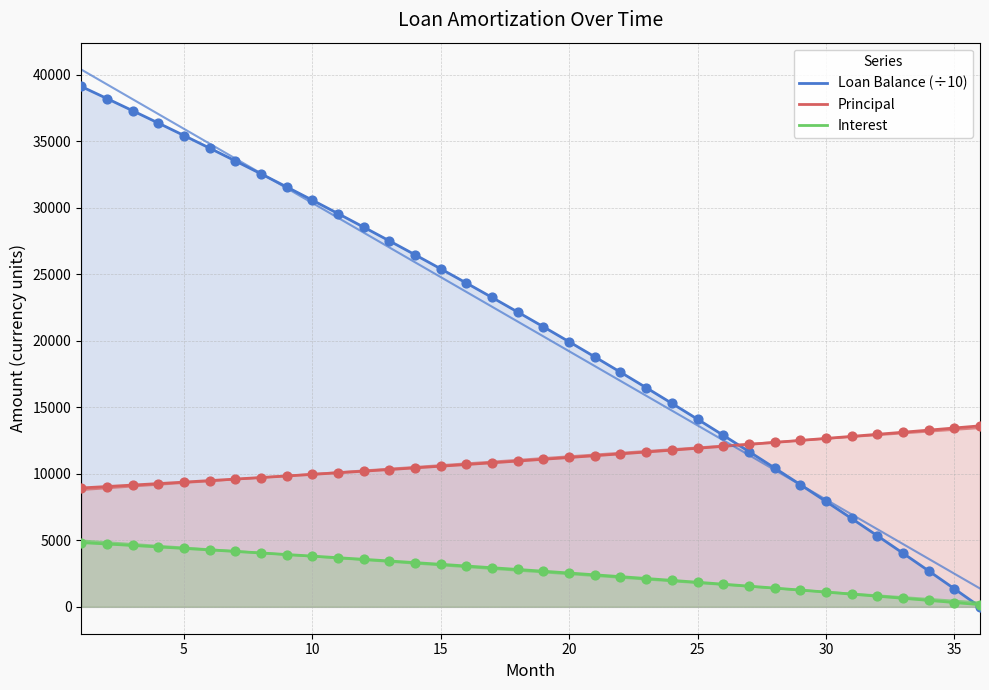

Is the value of Principal at 15 greater than the value of Loan Balance (÷10) at 20?

No